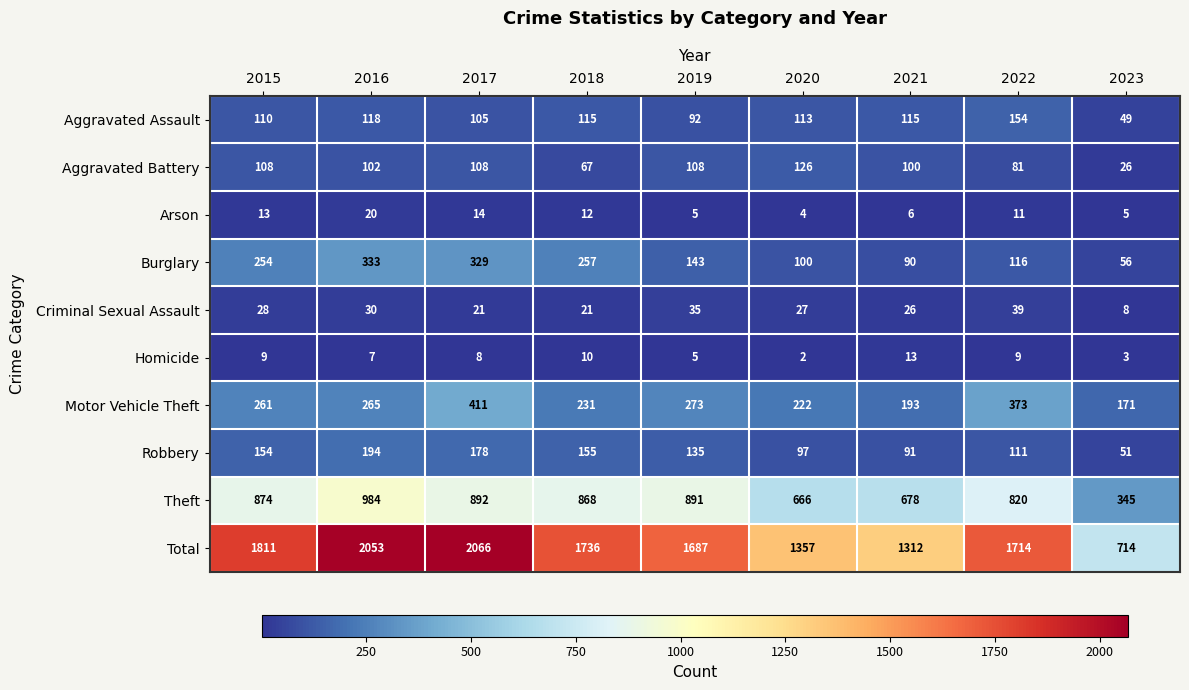

What is the average value of the Theft series?

780